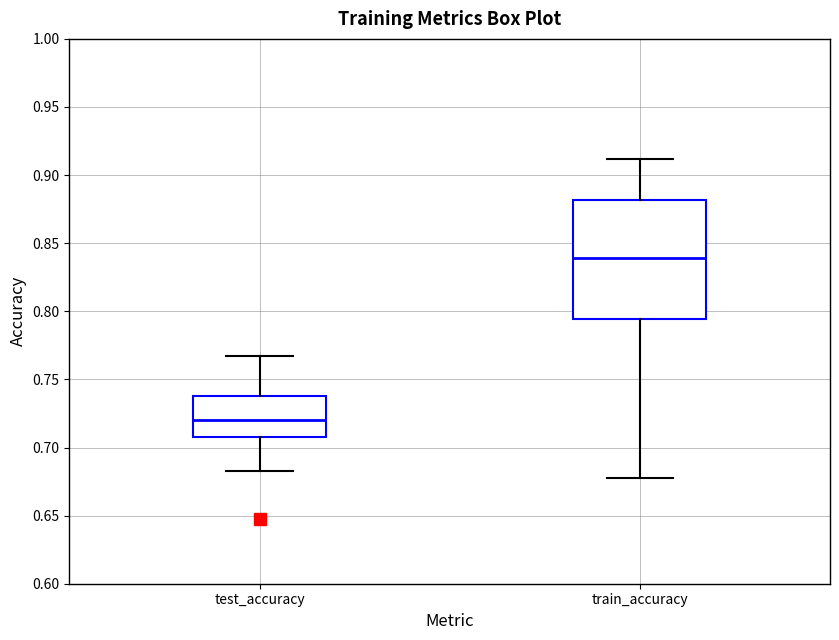

Reading left to right, transcribe this box plot: for each box, give where its median line is, the range the box spans, and where its two whiskers end, as read against the y-axis. The values are not printed on the chart, so give them approximately, as read against the axis.

test_accuracy: median 0.720, box 0.705 to 0.740, whiskers 0.685 to 0.765
train_accuracy: median 0.840, box 0.795 to 0.880, whiskers 0.675 to 0.910